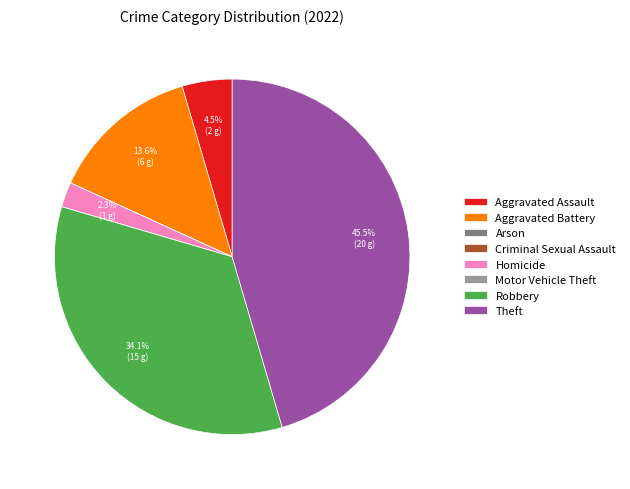

Combined, do Robbery and Theft account for over 50%?

Yes